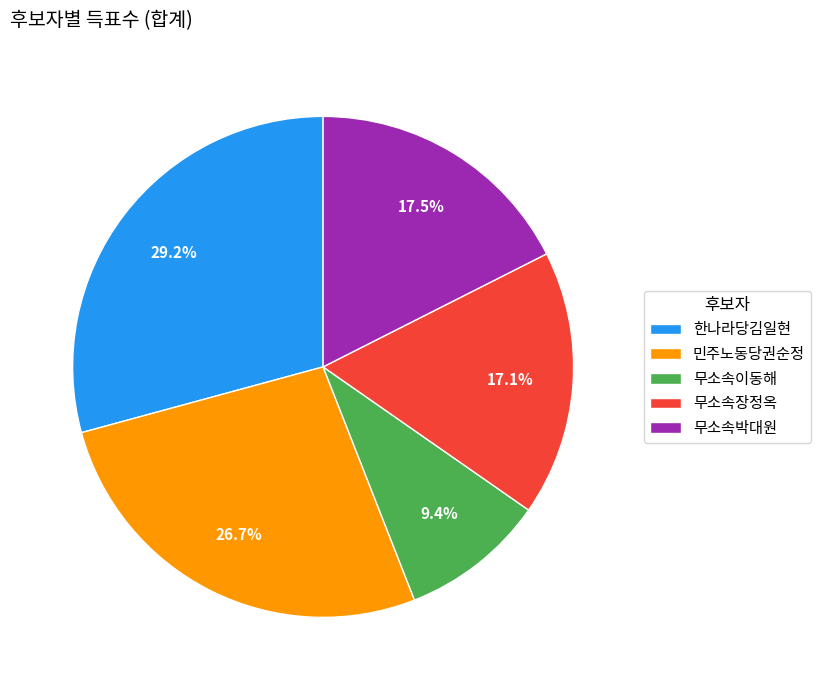

True or false: 한나라당김일현 accounts for 38% of the total.

False